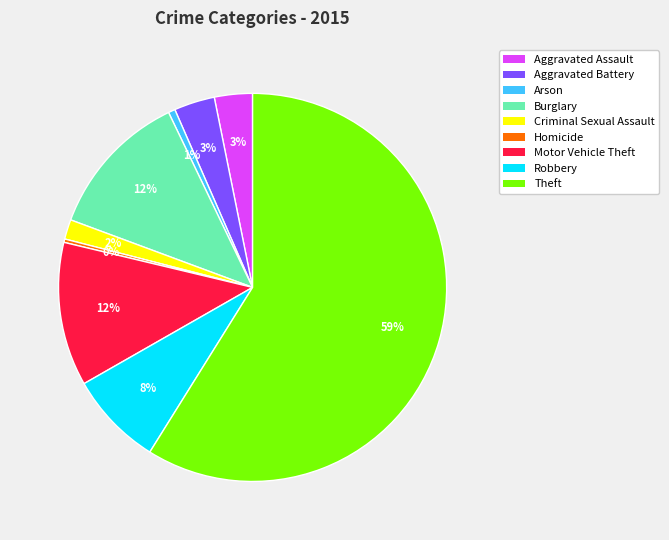

To the nearest percent, what is the average slice percentage?

11%